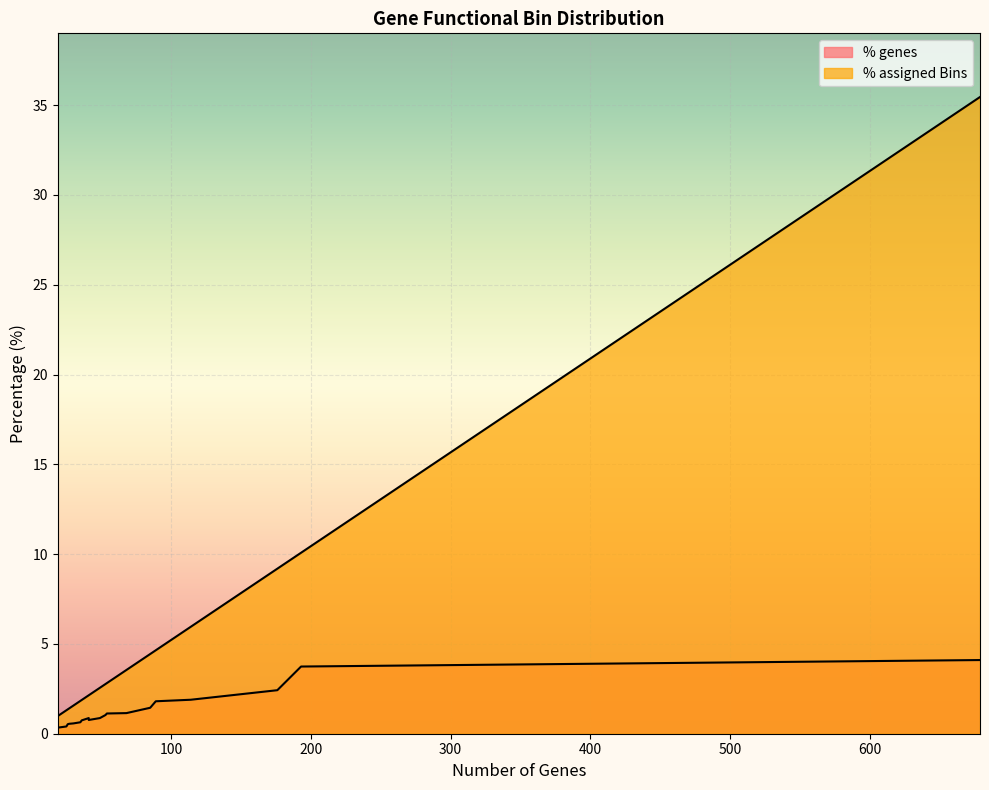

How many values in the % assigned Bins series exceed 2?

12